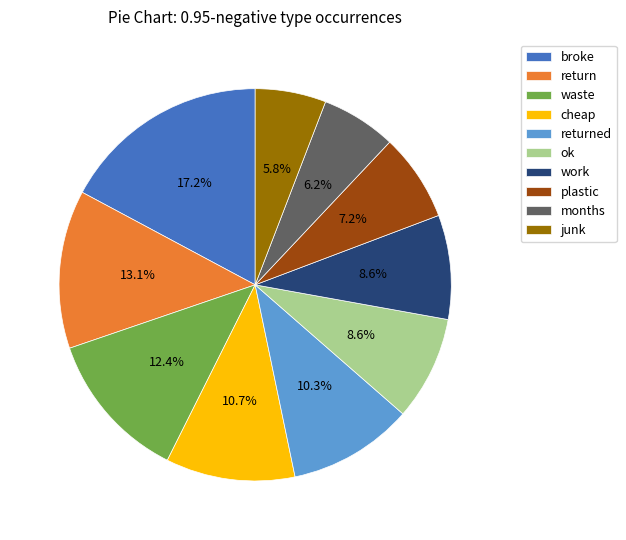

Which slice is the largest?

broke